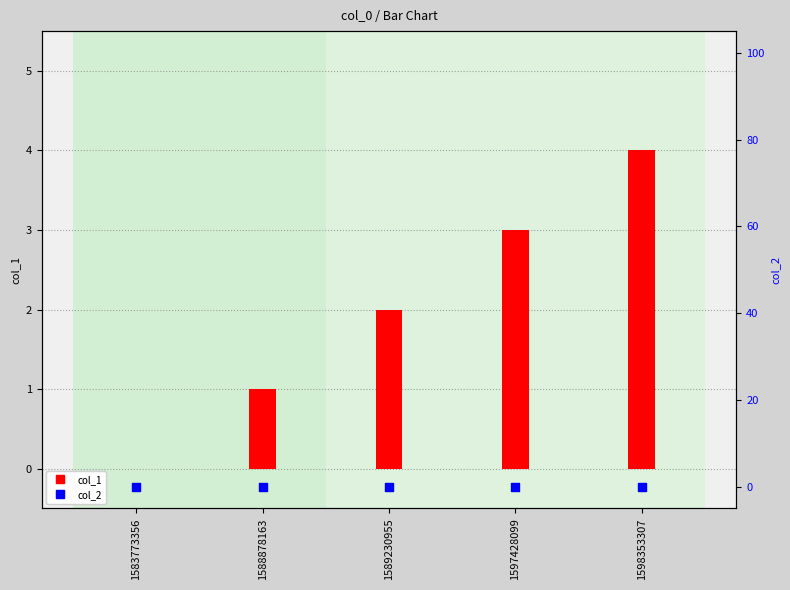

What is the total value across all series at 1589230955?

2